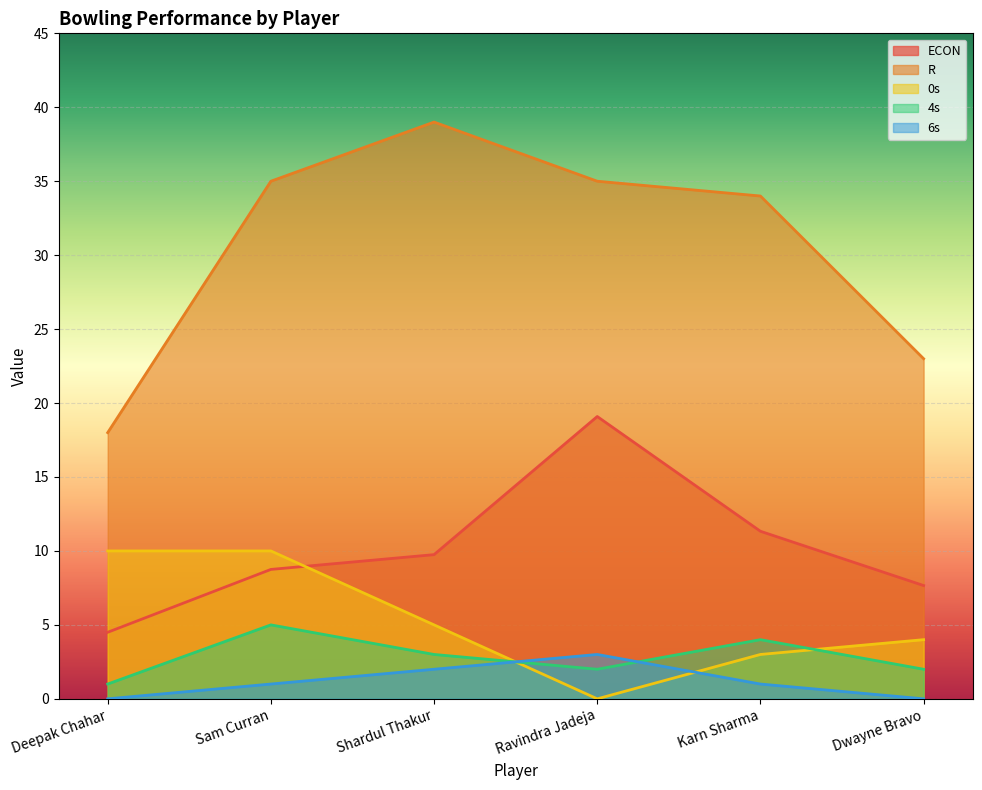

Reading right to left, what are all the values shown in this chart?

ECON: 7.7	11.3	19.1	9.8	8.8	4.5
R: 23.0	34.0	35.0	39.0	35.0	18.0
0s: 4.0	3.0	0.0	5.0	10.0	10.0
4s: 2.0	4.0	2.0	3.0	5.0	1.0
6s: 0.0	1.0	3.0	2.0	1.0	0.0